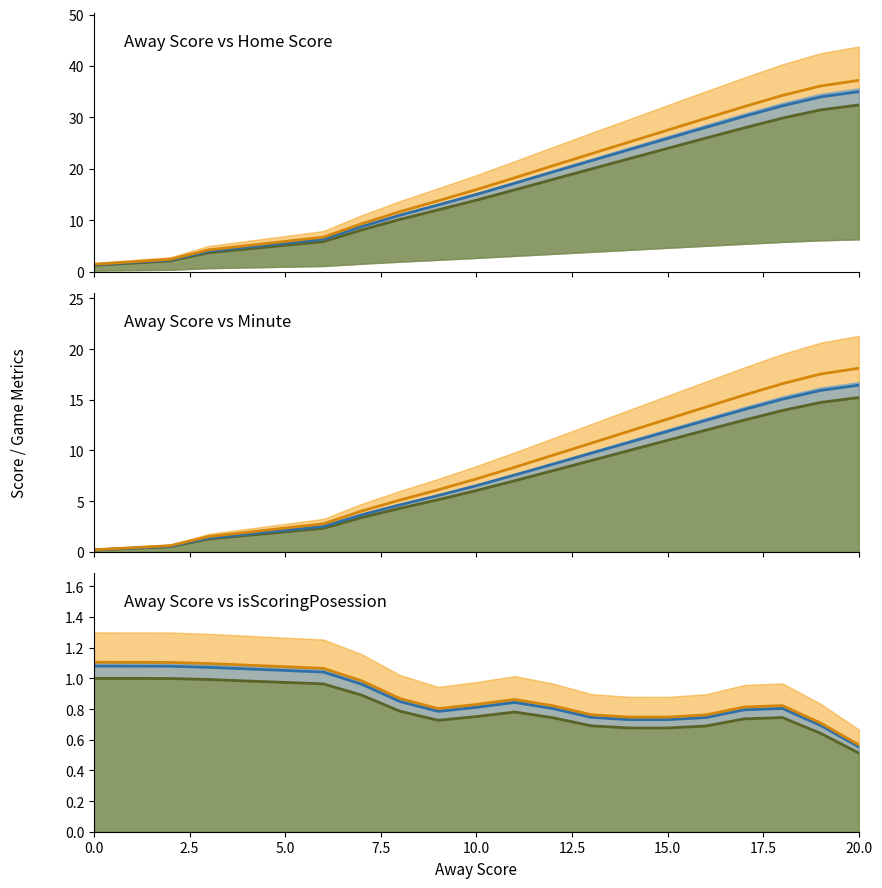

The Away Score series shows 21.6 at 13. True or false?

True